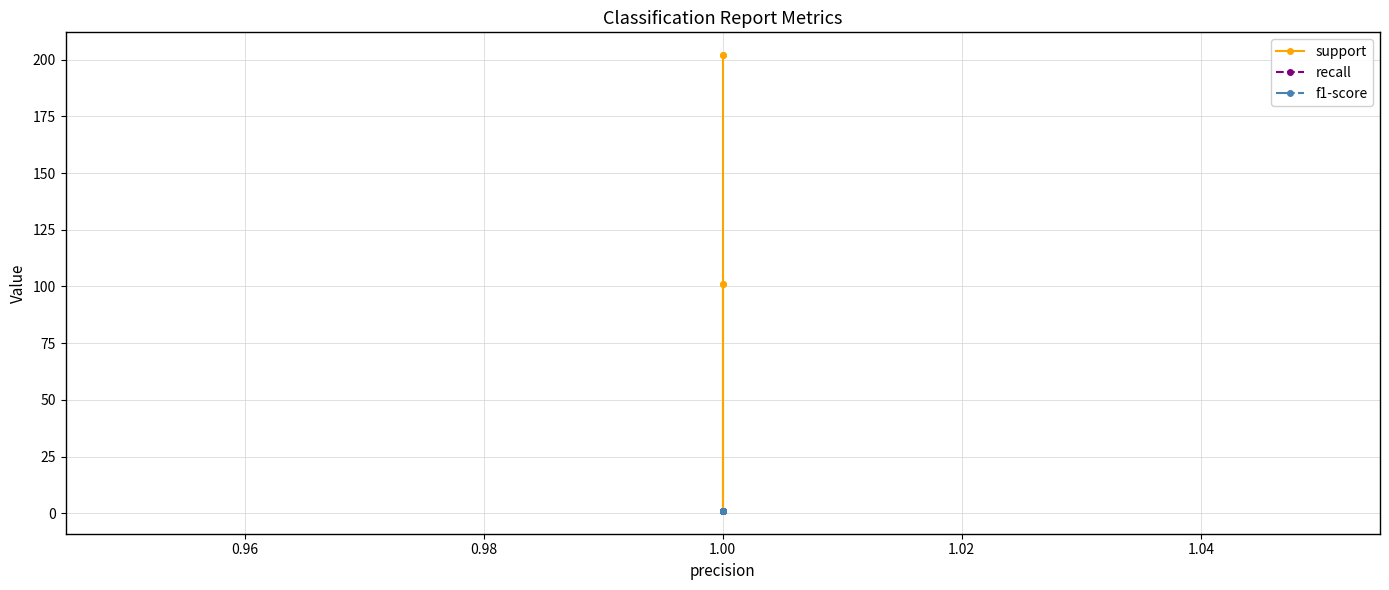

What is the average value of the f1-score series?

1